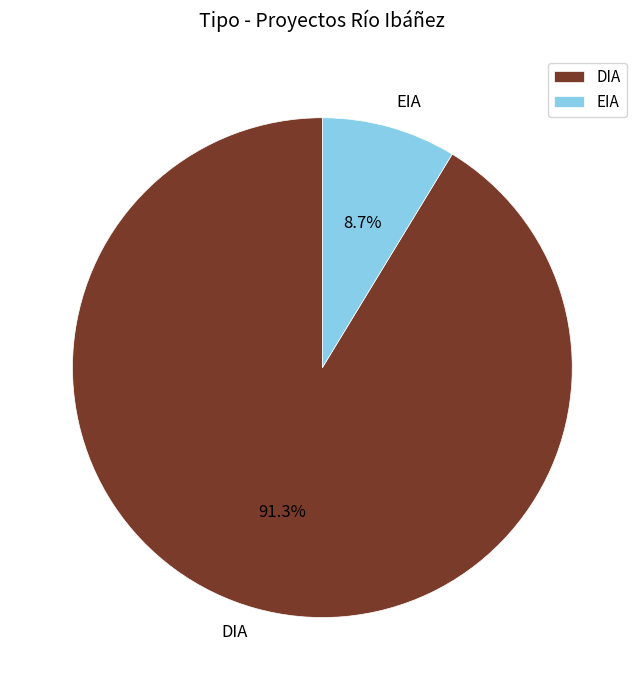

To the nearest percent, what is the difference between the EIA and DIA slice percentages?

83%